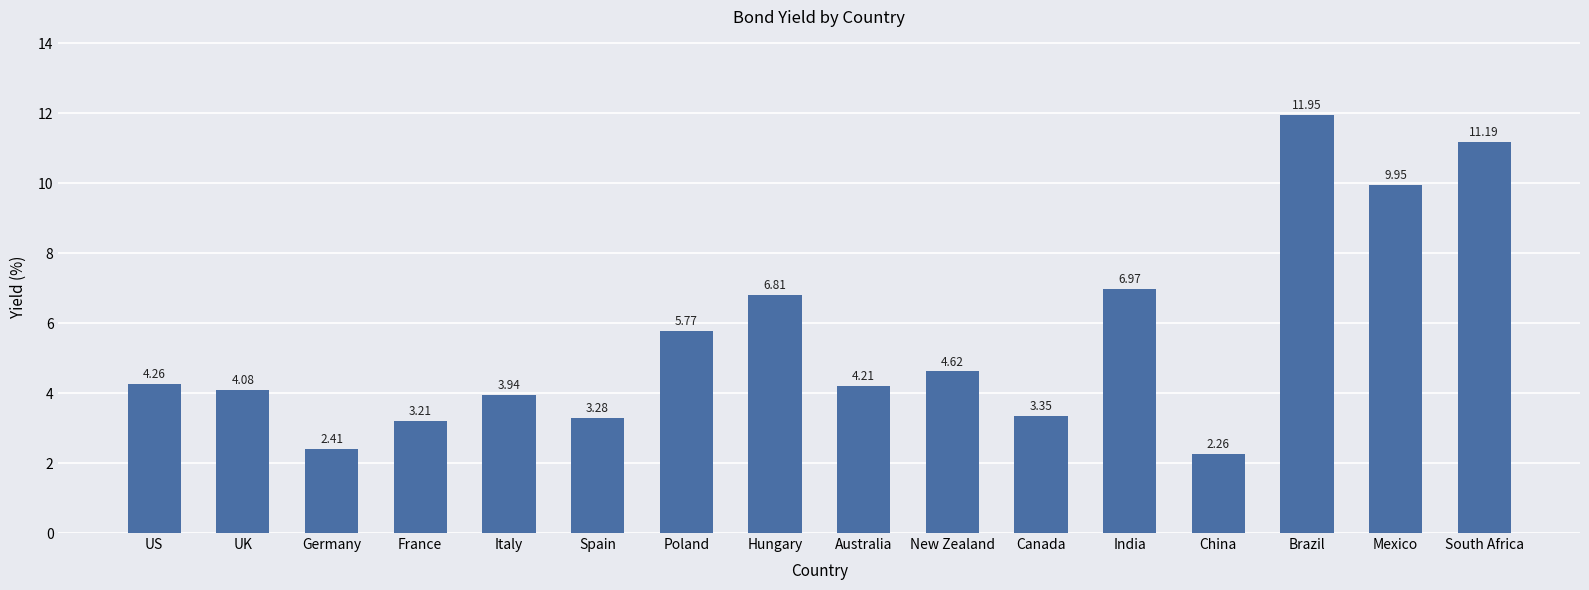

What is the average value?

5.5